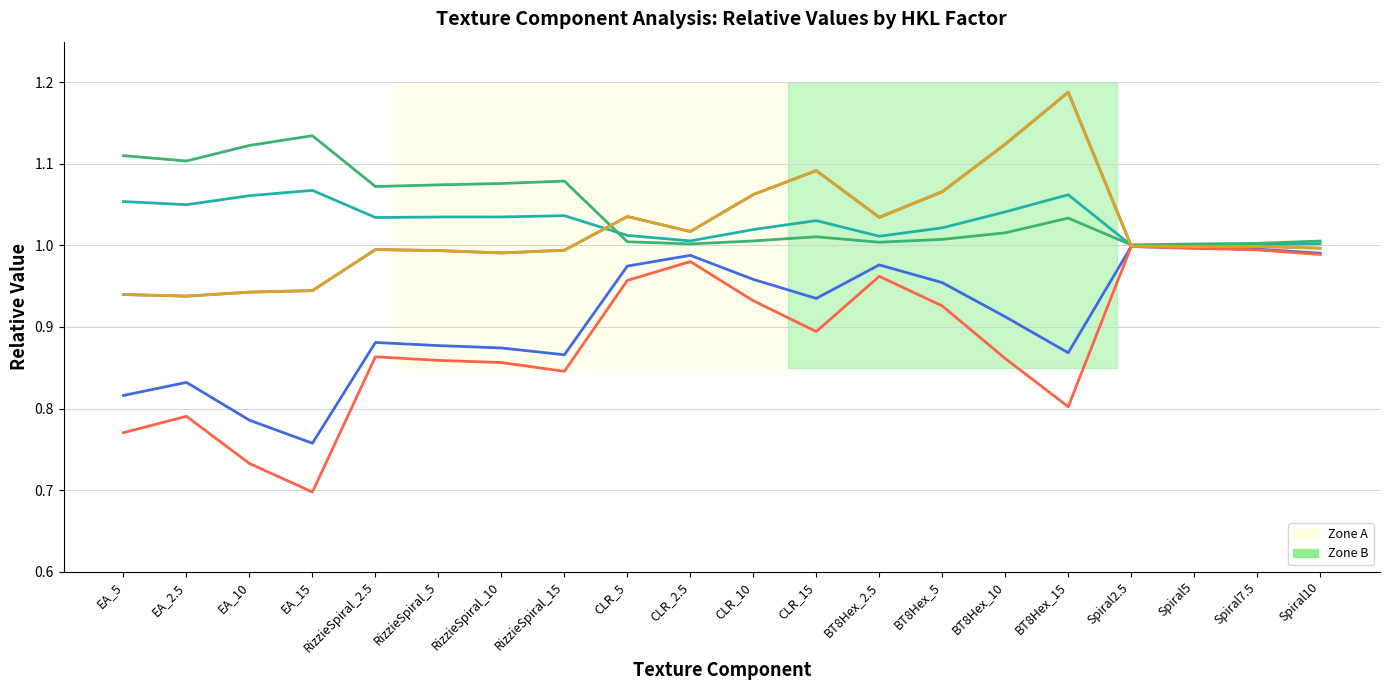

Does the chart display data point markers on the line(s)?

No